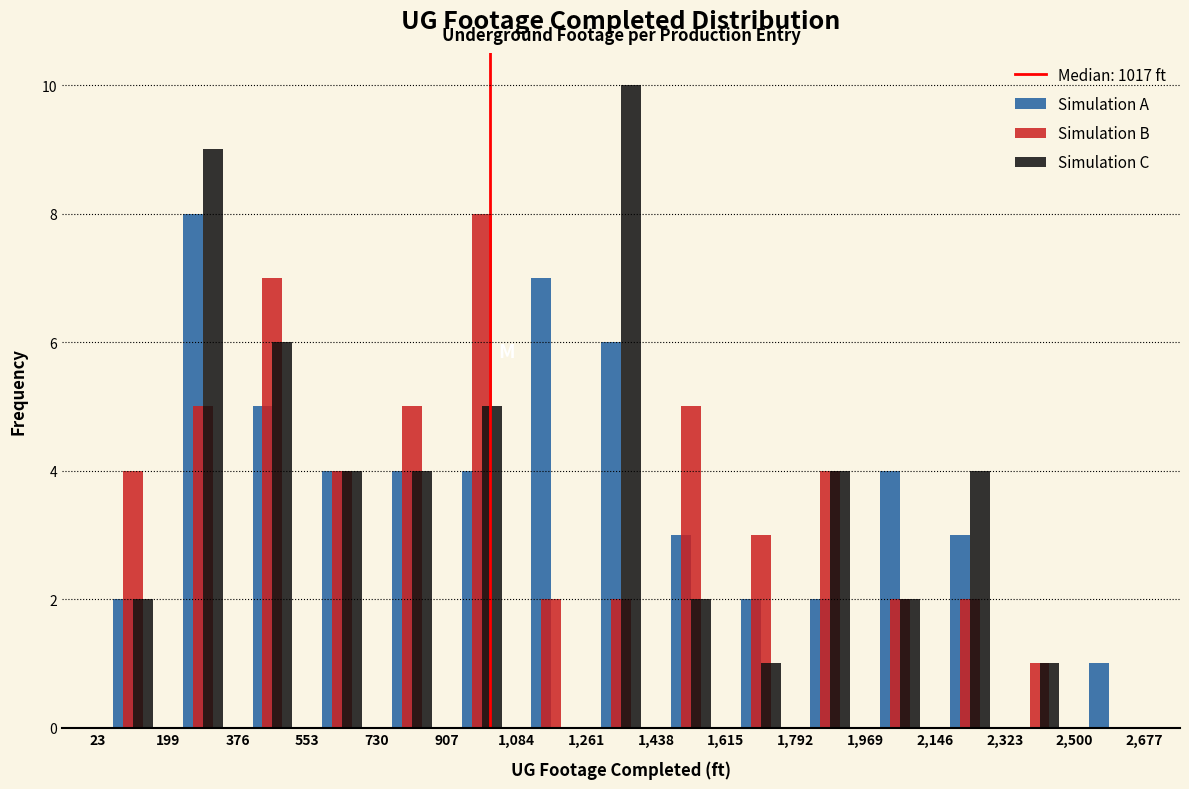

Reading left to right, list every range on the x-axis with the height of the bar of each series over it. The values are not printed on the chart, so give them approximately, as read against the axis.

23 to 199: Simulation A=2	Simulation B=4	Simulation C=2
199 to 376: Simulation A=8	Simulation B=5	Simulation C=9
376 to 553: Simulation A=5	Simulation B=7	Simulation C=6
553 to 730: Simulation A=4	Simulation B=4	Simulation C=4
730 to 907: Simulation A=4	Simulation B=5	Simulation C=4
907 to 1,084: Simulation A=4	Simulation B=8	Simulation C=5
1,084 to 1,261: Simulation A=7	Simulation B=2	Simulation C=0
1,261 to 1,438: Simulation A=6	Simulation B=2	Simulation C=10
1,438 to 1,615: Simulation A=3	Simulation B=5	Simulation C=2
1,615 to 1,792: Simulation A=2	Simulation B=3	Simulation C=1
1,792 to 1,969: Simulation A=2	Simulation B=4	Simulation C=4
1,969 to 2,146: Simulation A=4	Simulation B=2	Simulation C=2
2,146 to 2,323: Simulation A=3	Simulation B=2	Simulation C=4
2,323 to 2,500: Simulation A=0	Simulation B=1	Simulation C=1
2,500 to 2,677: Simulation A=1	Simulation B=0	Simulation C=0